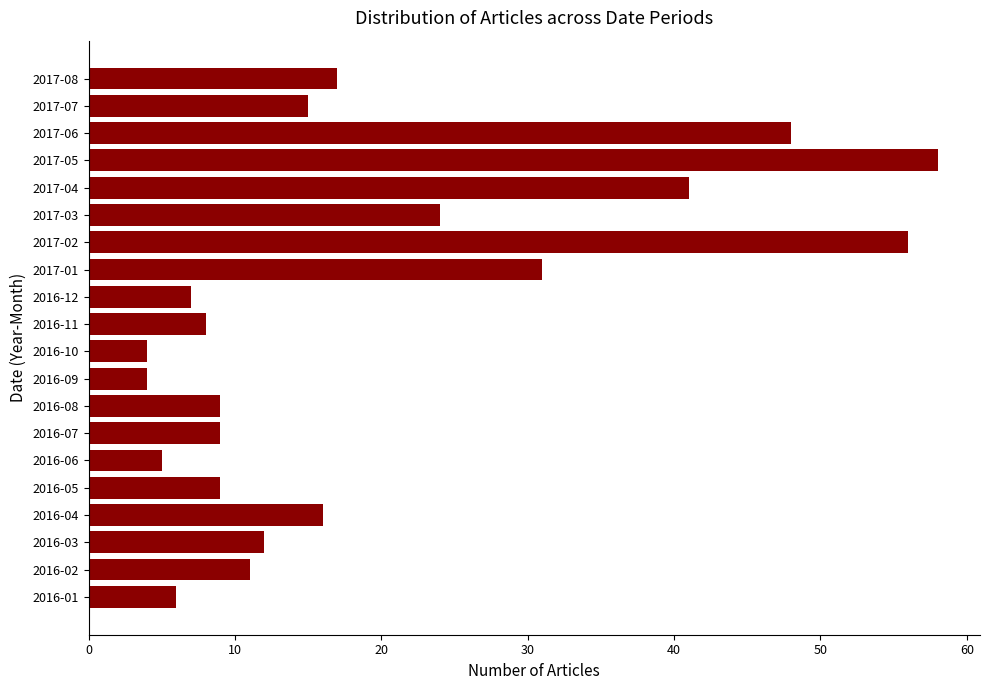

Count the number of categories in the chart.

20